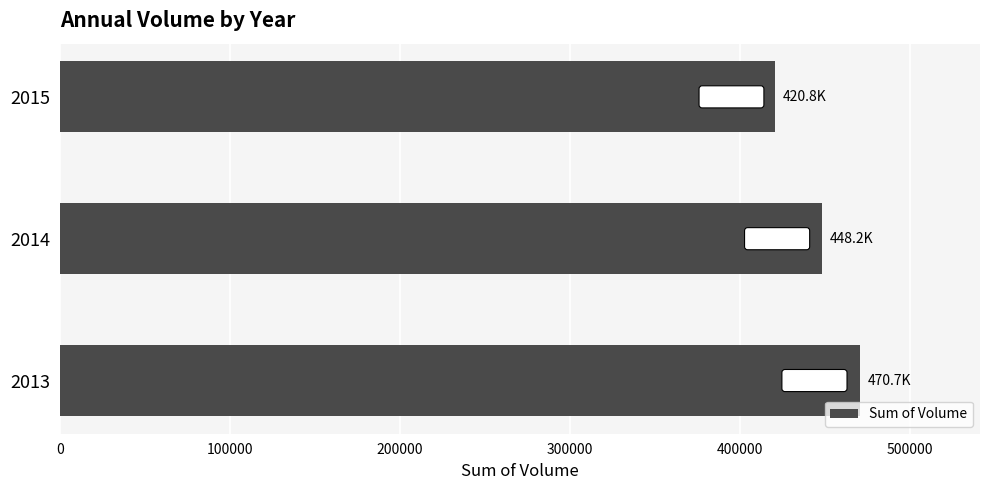

What is the smallest value displayed?

420778.8